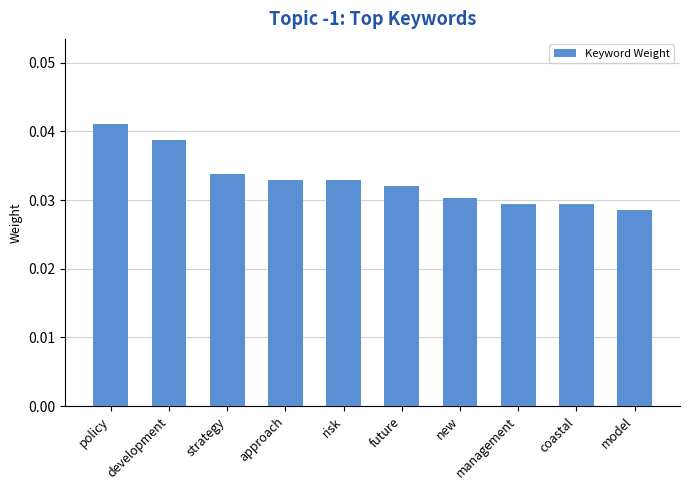

At which category does the chart reach its peak across all series?

policy